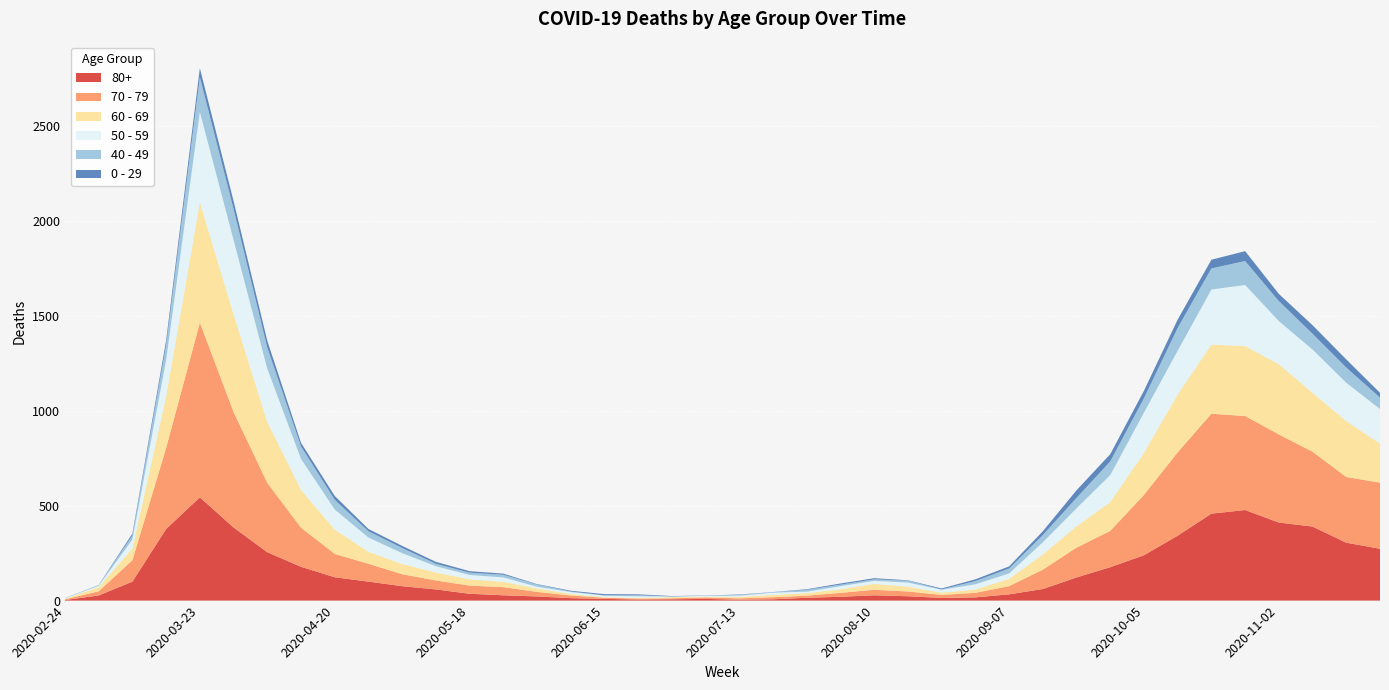

Reading right to left, list all the values displayed in this chart.

80+: 273	305	390	411	477	458	342	239	176	122	61	33	17	14	23	28	20	15	7	5	9	7	6	9	13	22	28	36	59	76	100	123	178	255	385	544	377	100	27	3
70 - 79: 348	346	394	464	495	526	439	318	191	157	102	43	24	16	25	29	21	11	11	7	8	5	5	6	14	24	43	43	47	63	94	123	206	365	608	920	427	113	22	4
60 - 69: 206	294	310	370	368	364	305	221	152	112	80	39	17	12	25	31	19	13	12	8	3	6	3	3	8	18	28	33	42	54	63	128	199	320	514	634	272	61	22	2
50 - 59: 182	202	228	227	322	290	230	212	142	95	64	28	28	15	22	16	16	8	12	6	5	3	9	8	10	9	23	23	33	57	75	106	163	281	392	475	190	48	7	3
40 - 49: 60	80	83	105	126	111	120	76	72	55	38	26	17	2	10	8	8	10	2	4	1	1	5	2	3	12	14	12	13	27	33	51	66	111	163	183	79	21	5	0
0 - 29: 25	43	45	38	52	46	44	39	38	40	20	11	9	5	2	6	6	3	1	2	1	2	5	6	4	2	6	8	10	11	12	20	19	36	42	47	25	10	0	1